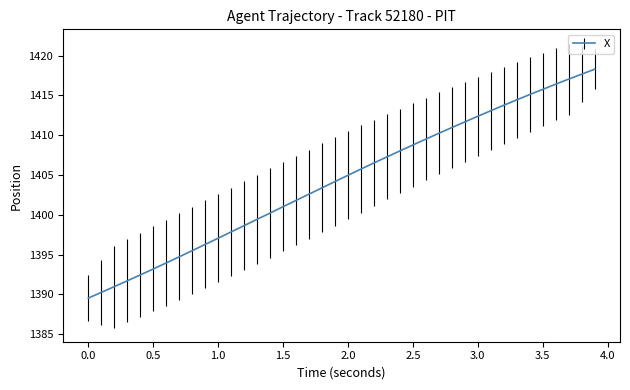

What is the greatest value displayed?

1418.3